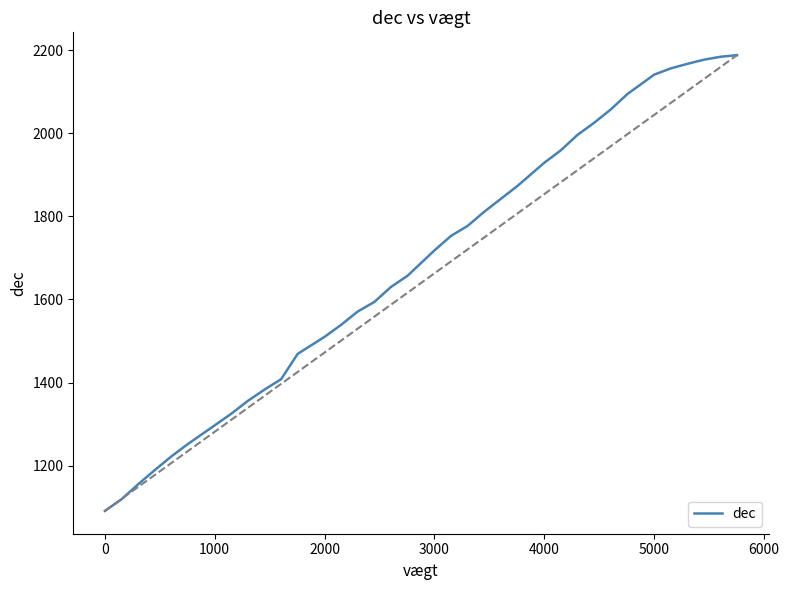

What is the maximum value shown in the chart?

2188